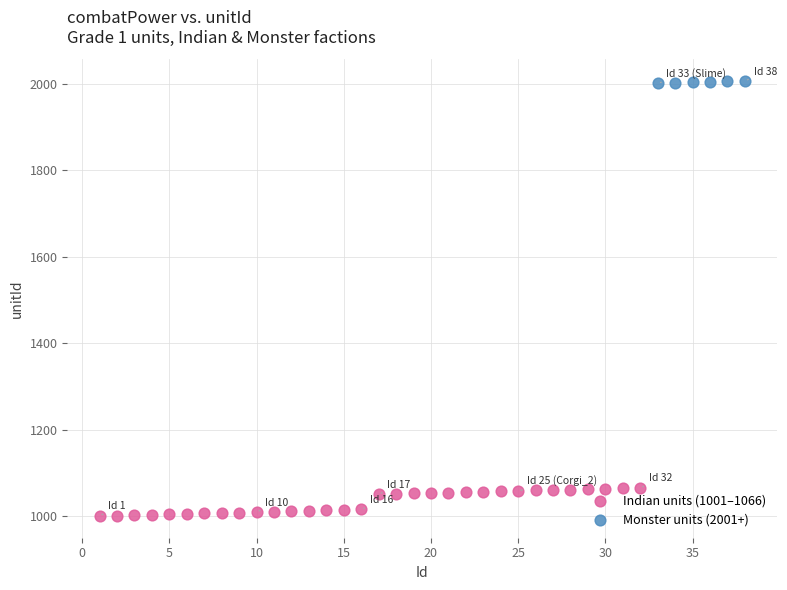

Which series contains the lowest Y value?

Indian units (1001–1066)